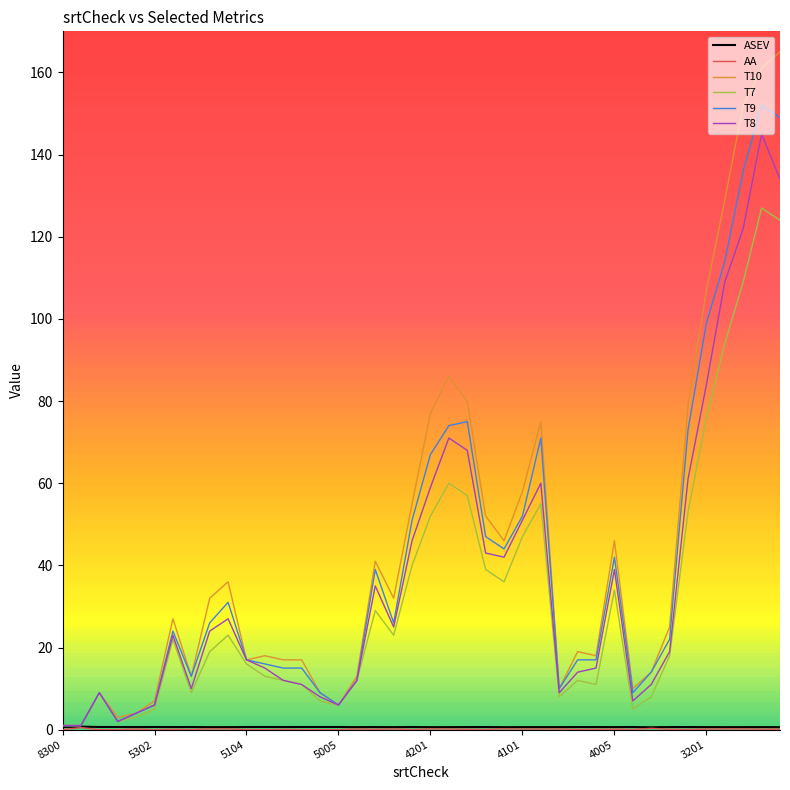

What is the highest value of the T10 series?

165.0